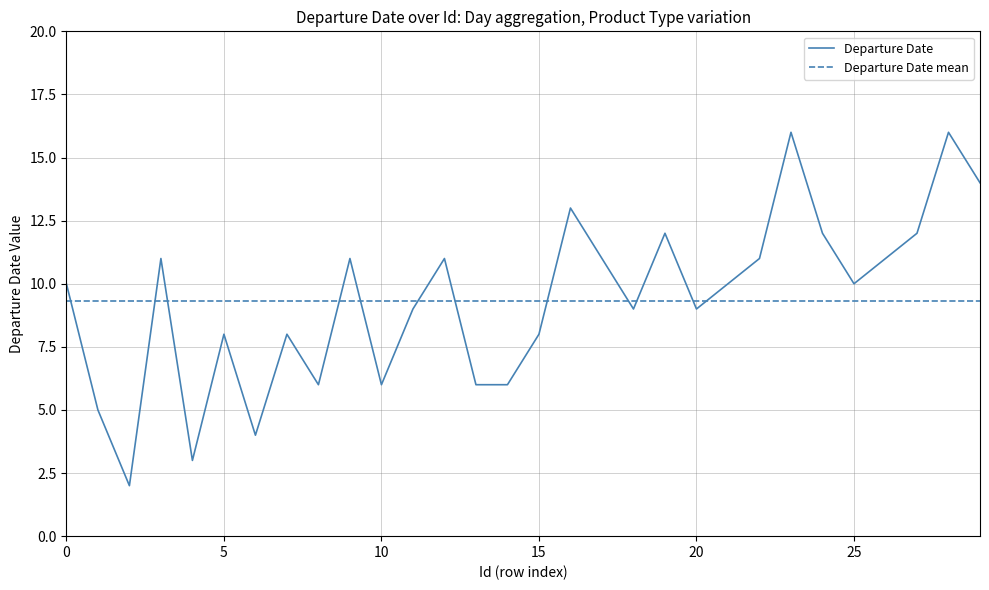

Is it true that the value at 8 is 4?

False